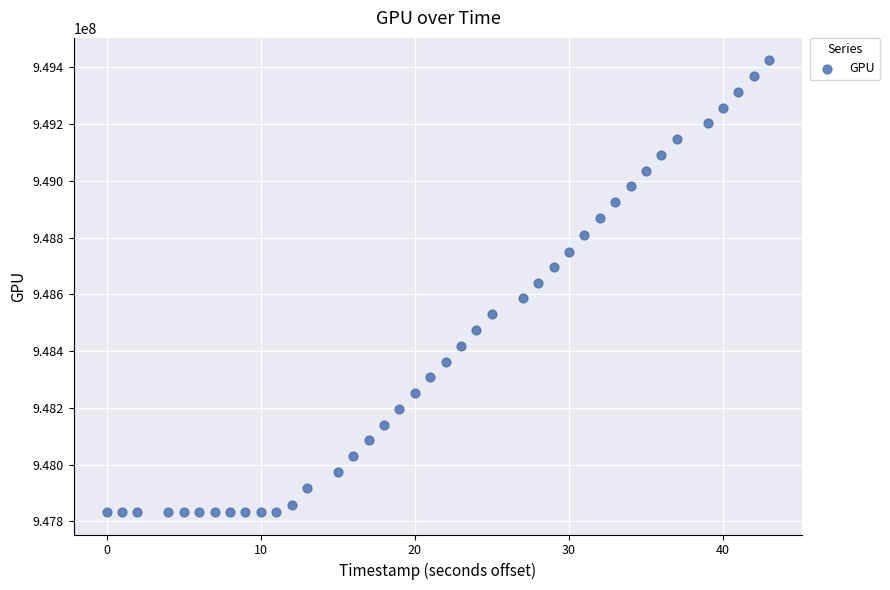

What is the range of X values (max minus min)?

43